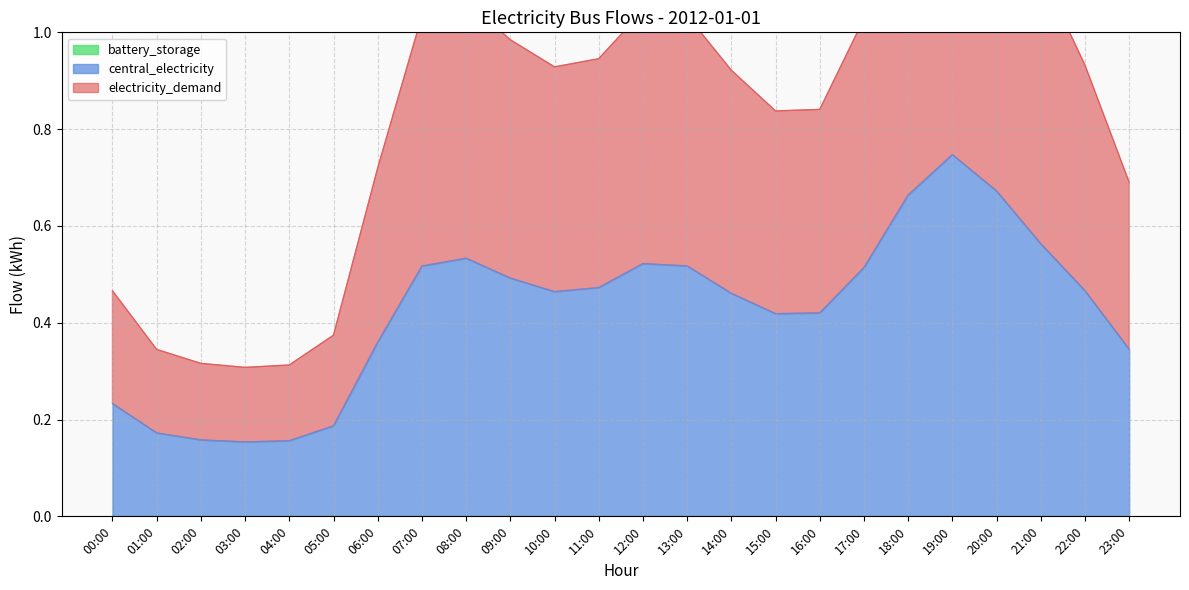

Is it true that central_electricity equals 0.4 at 20:00?

False